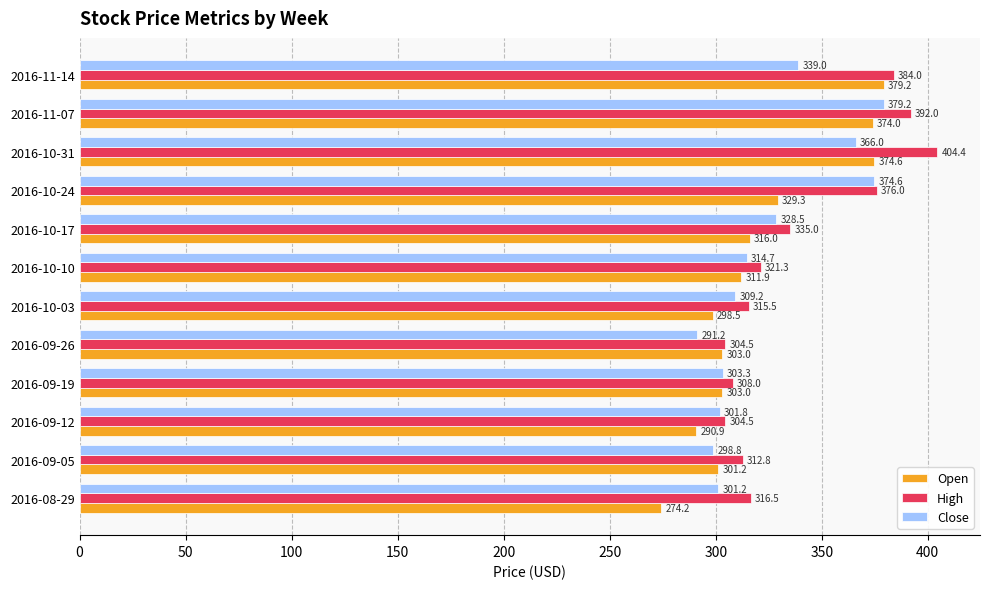

Rank the series by their average value, from highest to lowest.

High, Close, Open